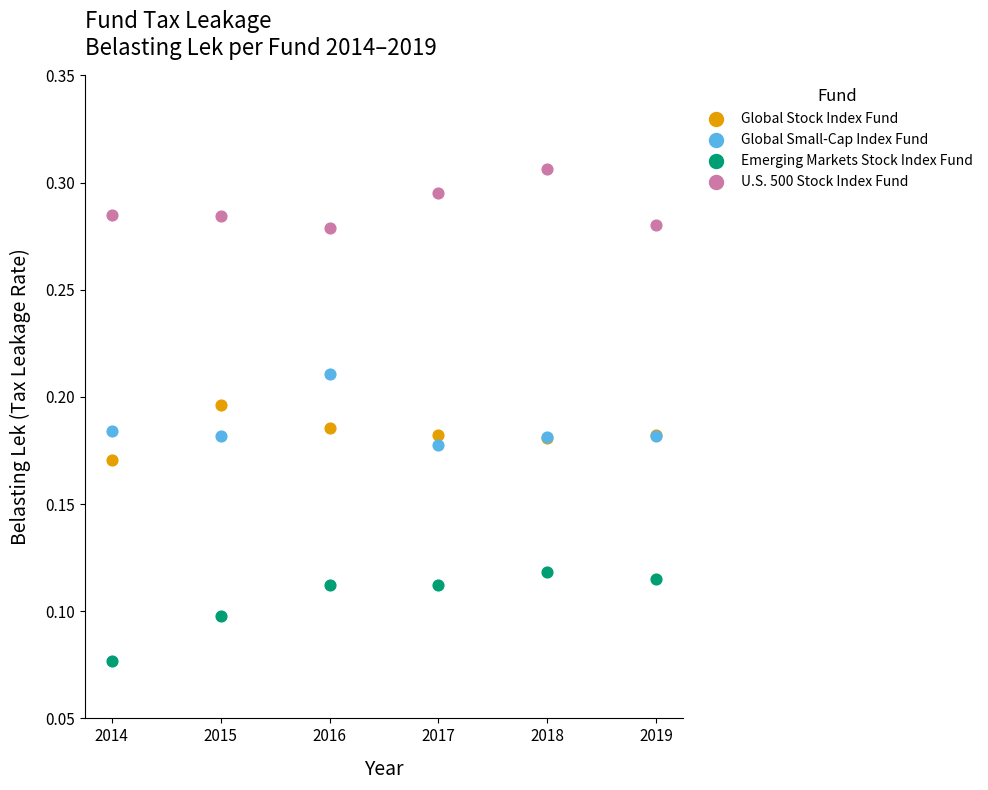

What are all the series names shown in the legend?

Global Stock Index Fund, Global Small-Cap Index Fund, Emerging Markets Stock Index Fund, U.S. 500 Stock Index Fund